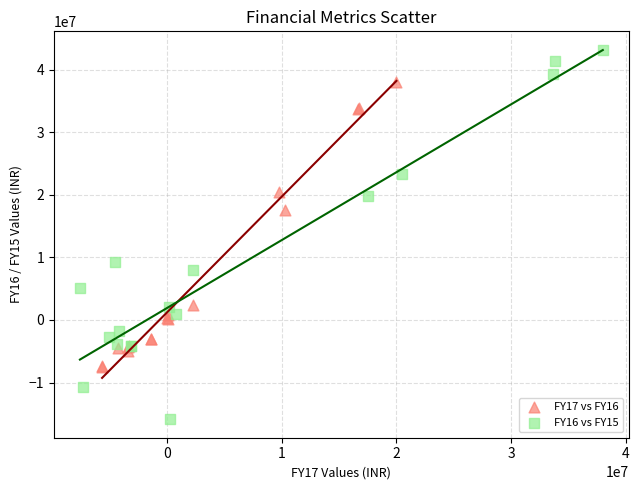

Which series reaches the maximum Y coordinate?

FY16 vs FY15